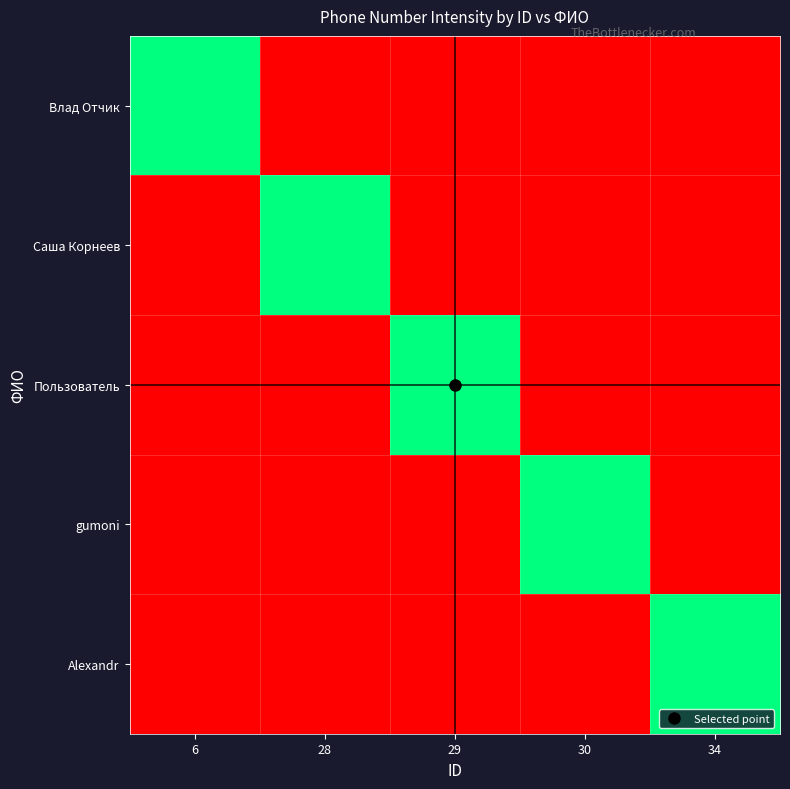

Between 29 and 28, which is larger?

29